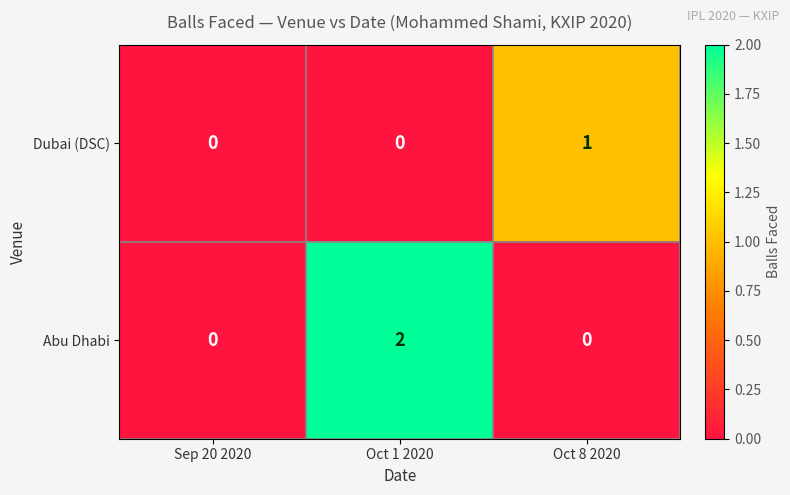

Which category has the highest value across all series?

Oct 1 2020